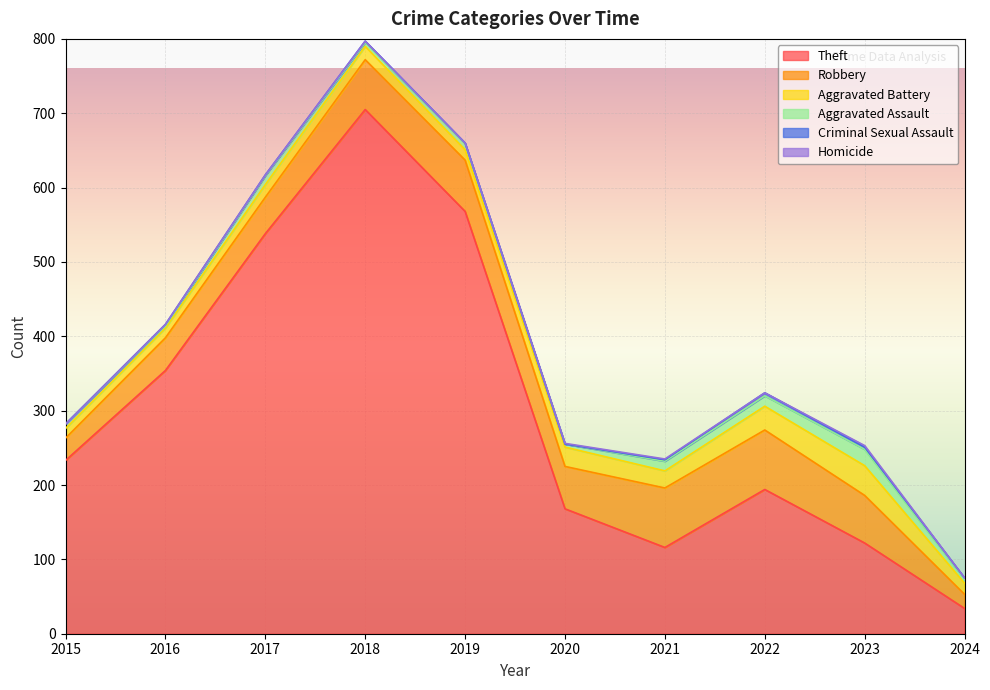

At 2015, list the series in order from smallest to largest.

Criminal Sexual Assault, Homicide, Aggravated Assault, Aggravated Battery, Robbery, Theft